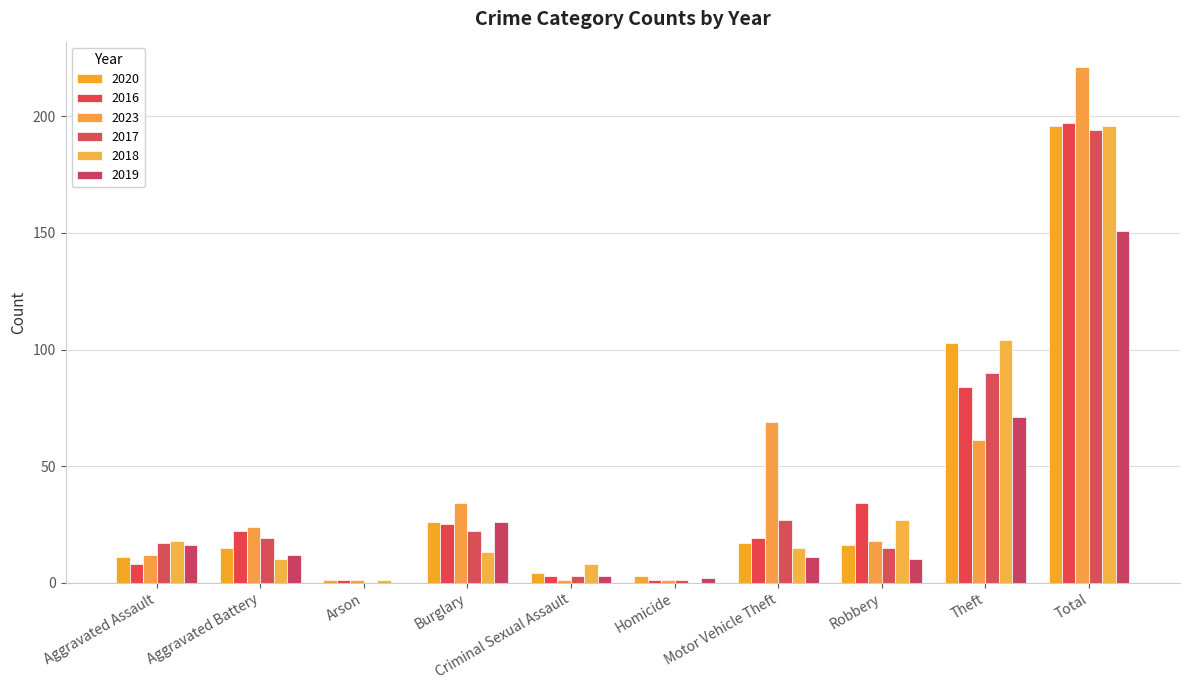

What is the difference between the highest and lowest values at Homicide?

3